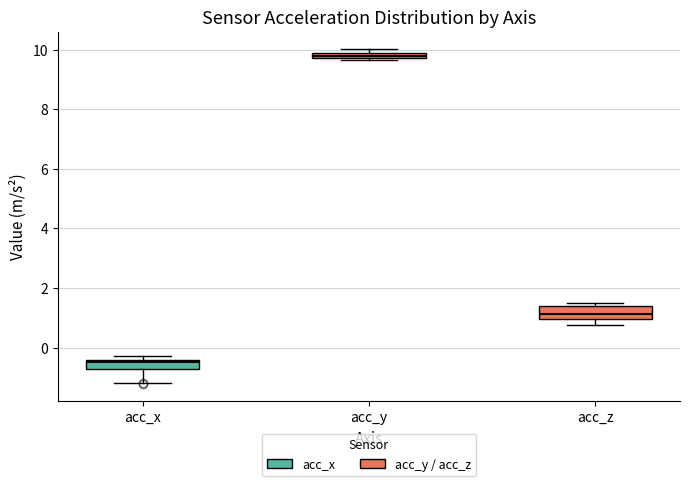

Which box has the highest median line?

acc_y